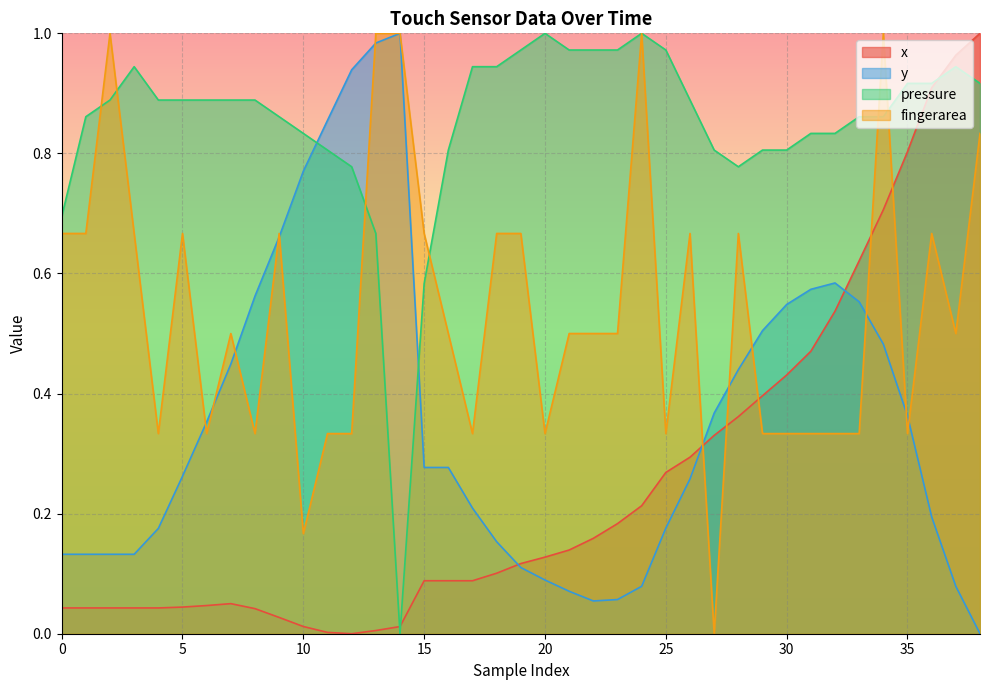

Which category has the lowest value in the fingerarea series?

27